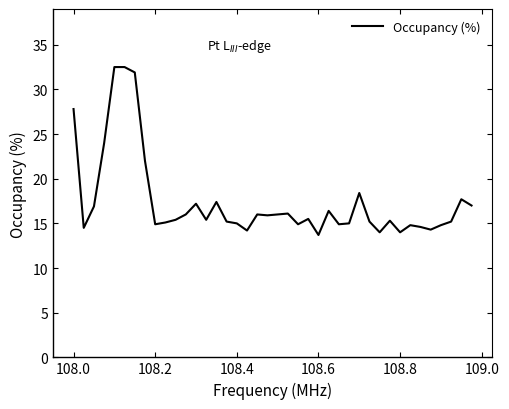

What is the smallest value displayed?

13.7